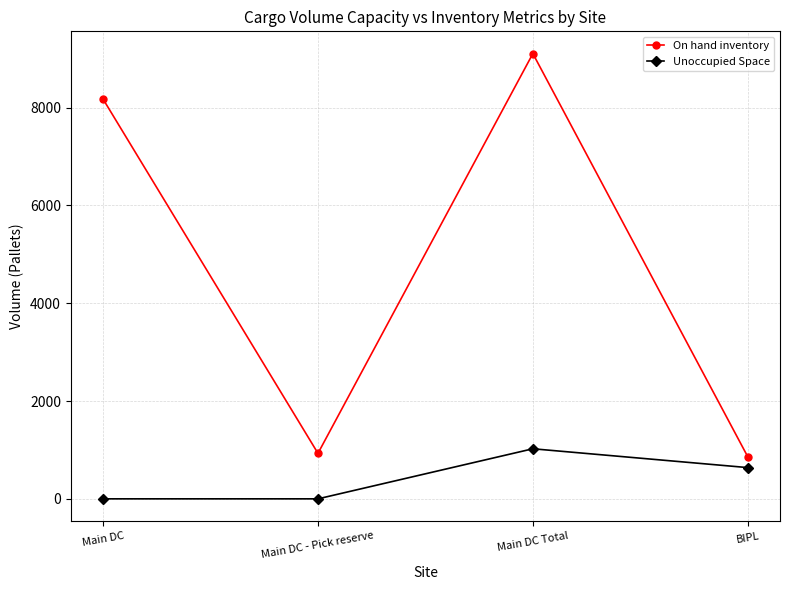

The value of Unoccupied Space at Main DC - Pick reserve is 320. True or false?

False